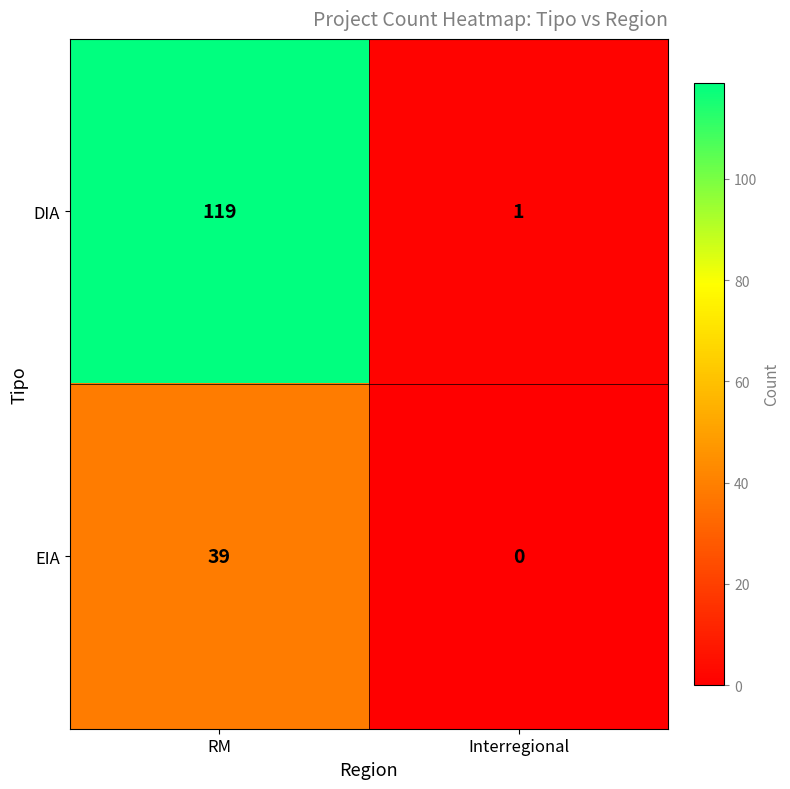

Count the number of data series in this chart.

2